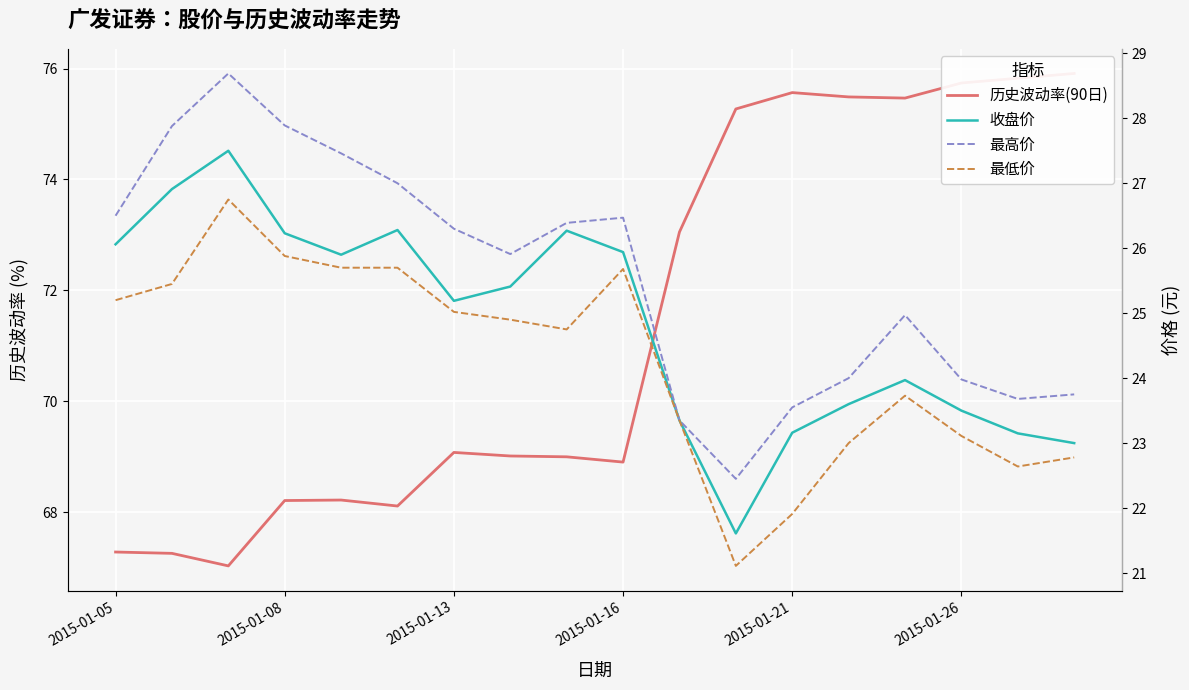

Is this an area chart (filled region under the line)?

No